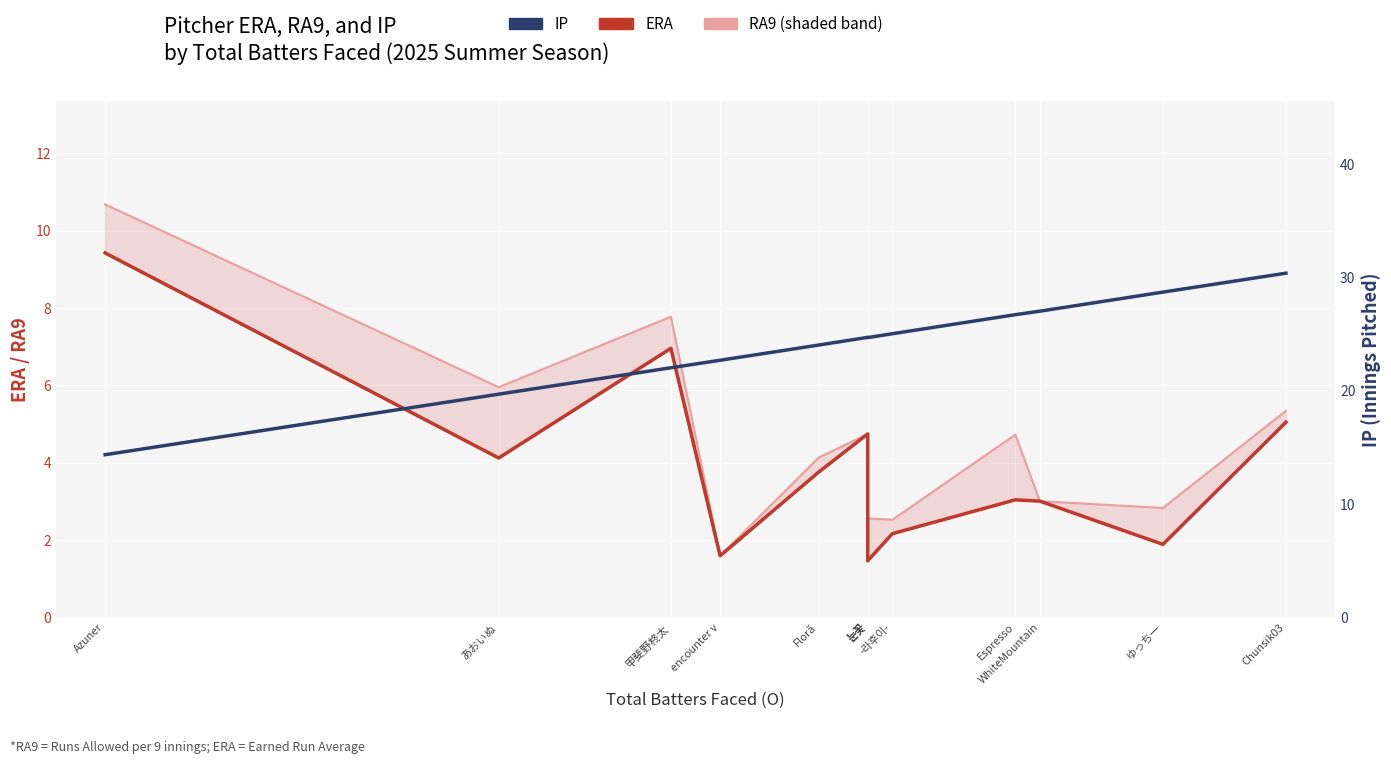

True or false: ERA has a value of 2.0 at Floră.

False